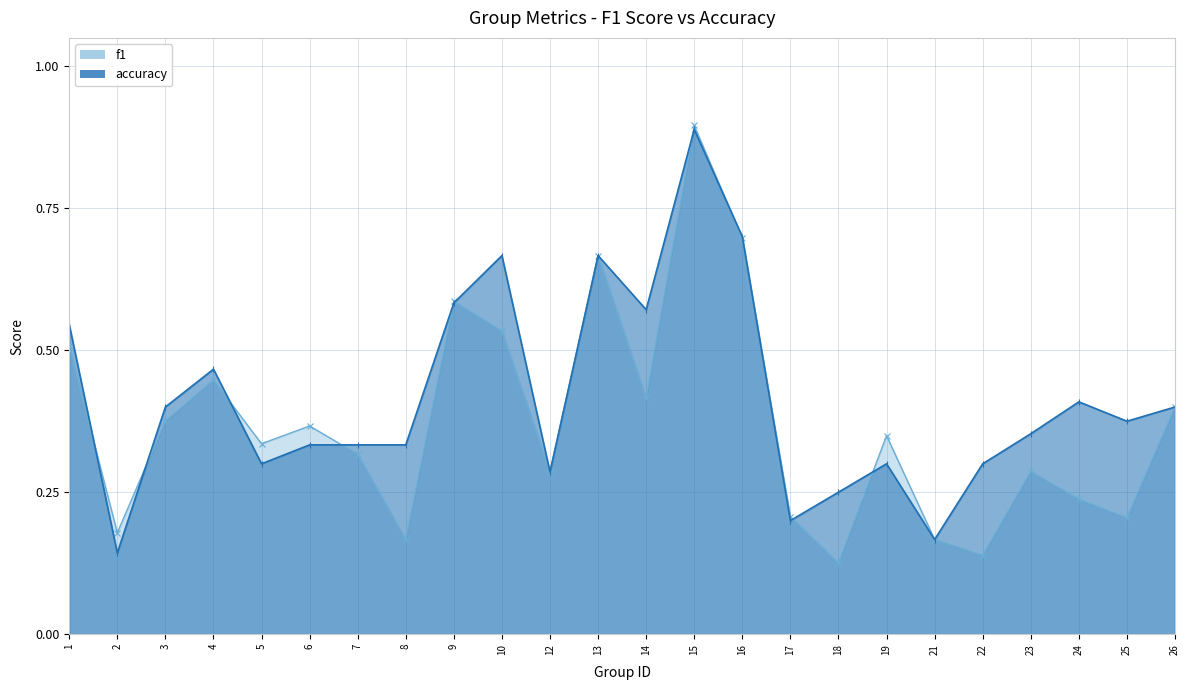

What is the average value of the f1 series?

0.4